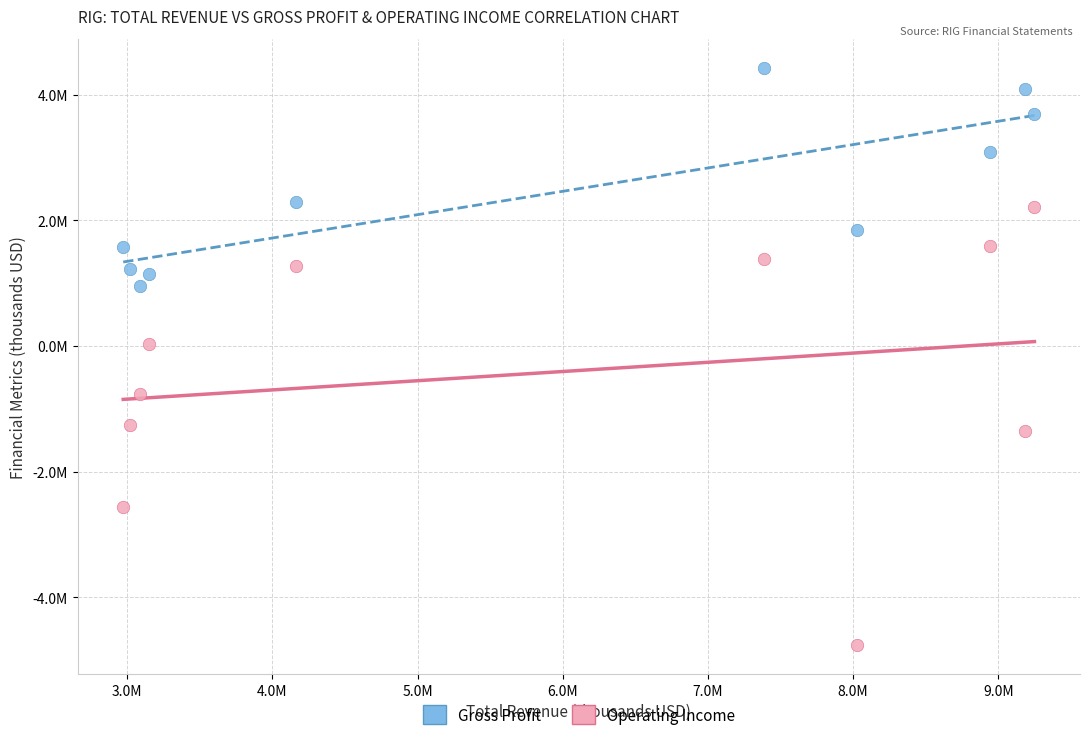

What are all the series names shown in the legend?

Gross Profit, Operating Income